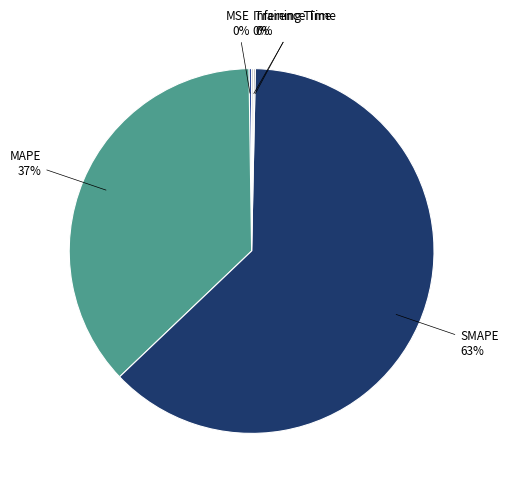

Does any single category account for the majority?

Yes